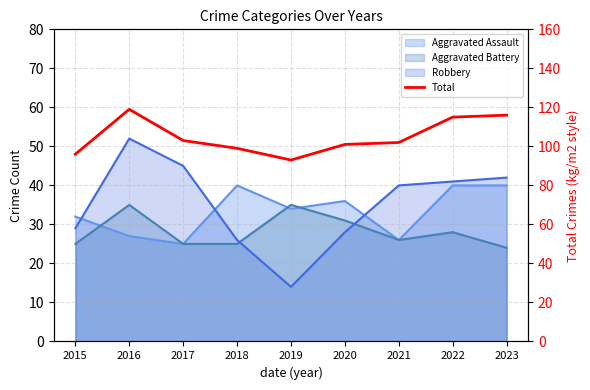

At which category does the data reach its first local peak?

2016